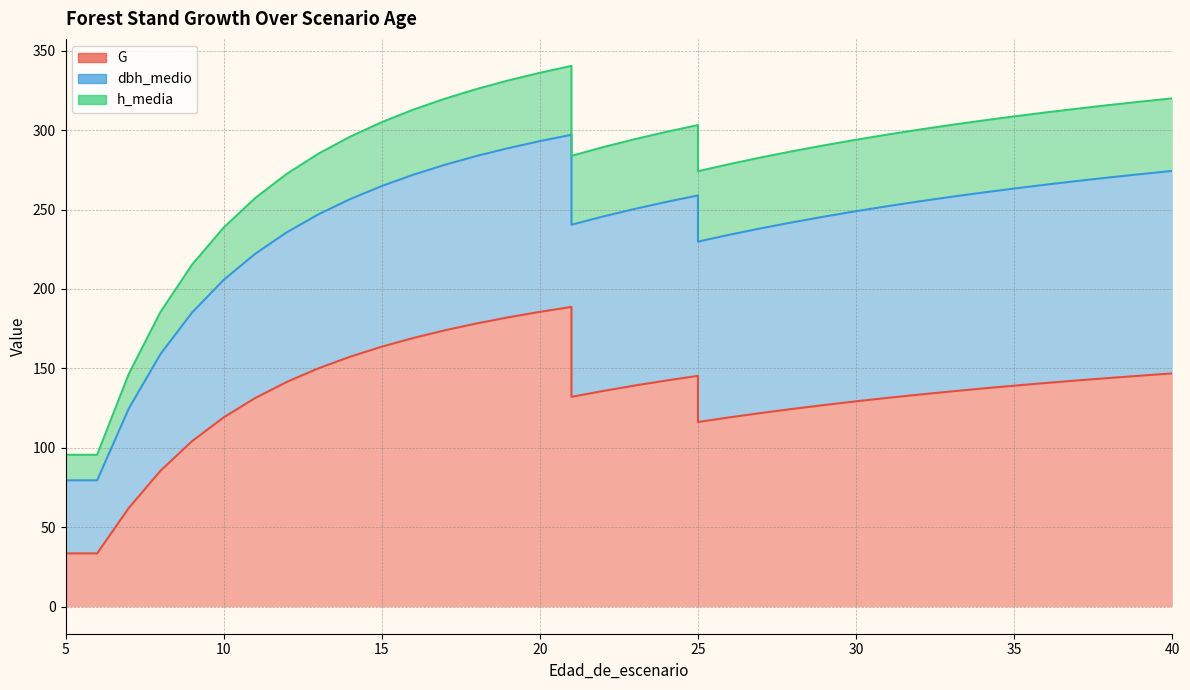

What is the approximate value of dbh_medio at 27?

116.3